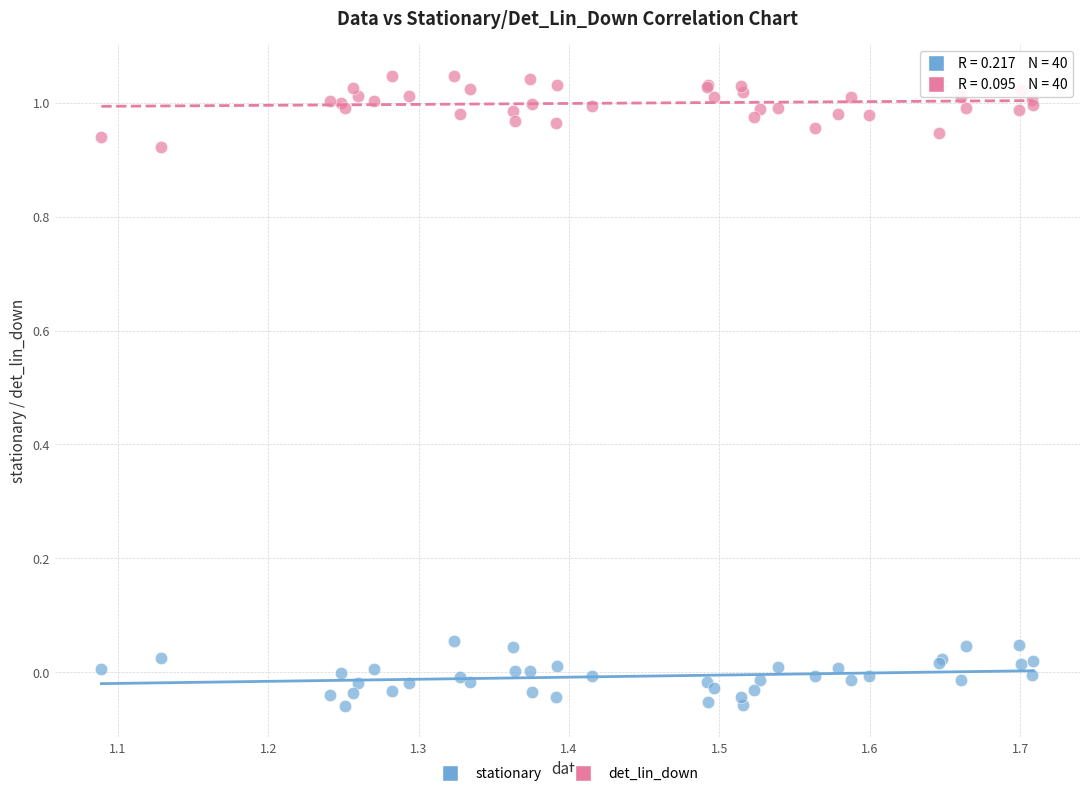

Which series contains the lowest Y value?

stationary